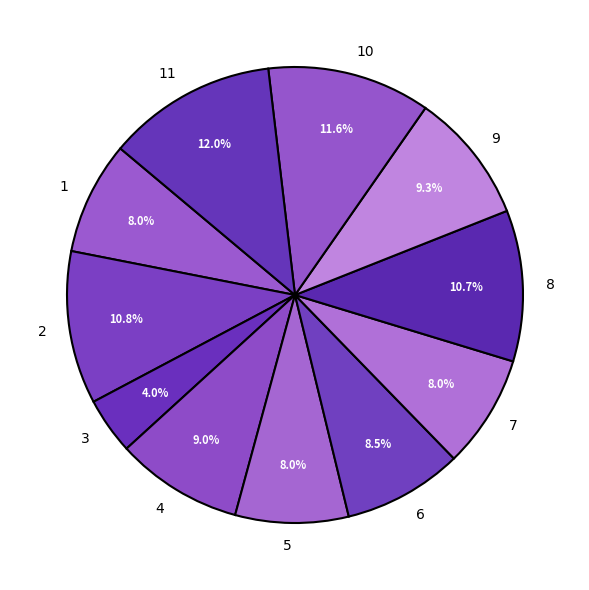

Which has a higher value, 2 or 1?

2